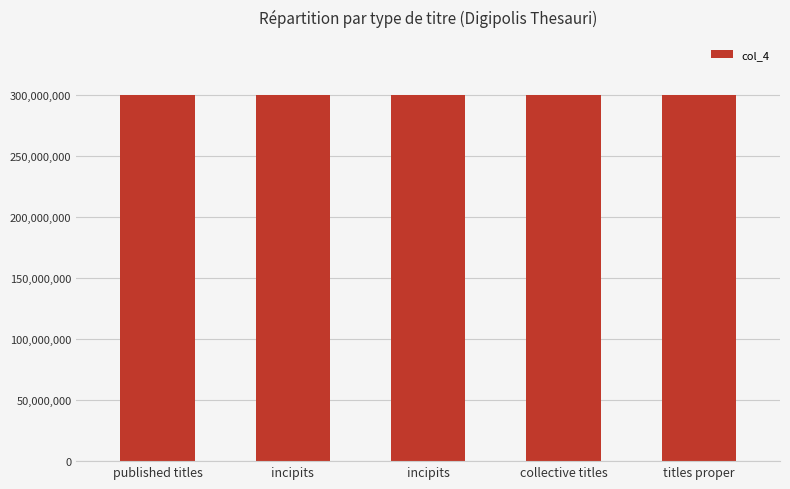

Is it true that the value at collective titles is 300417198?

True